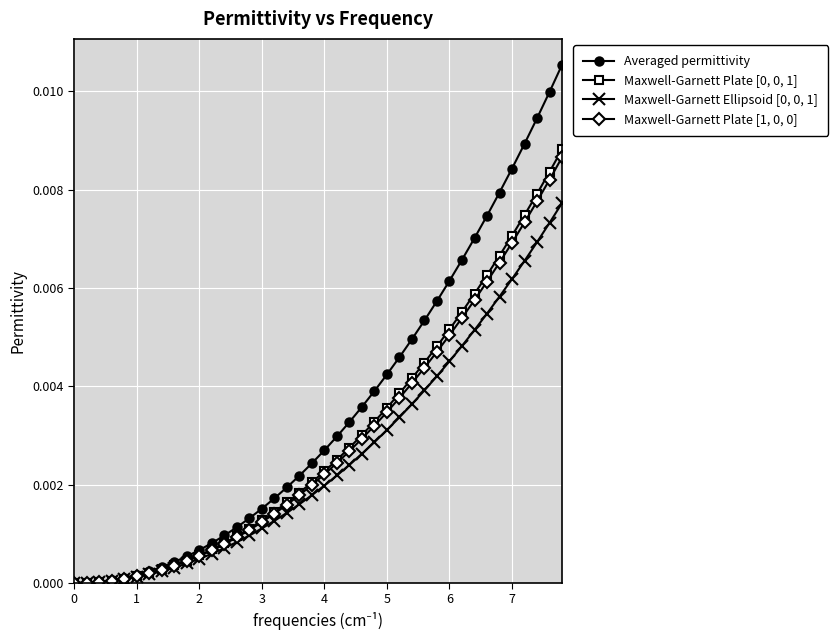

Which series has the largest total across all categories?

Averaged permittivity